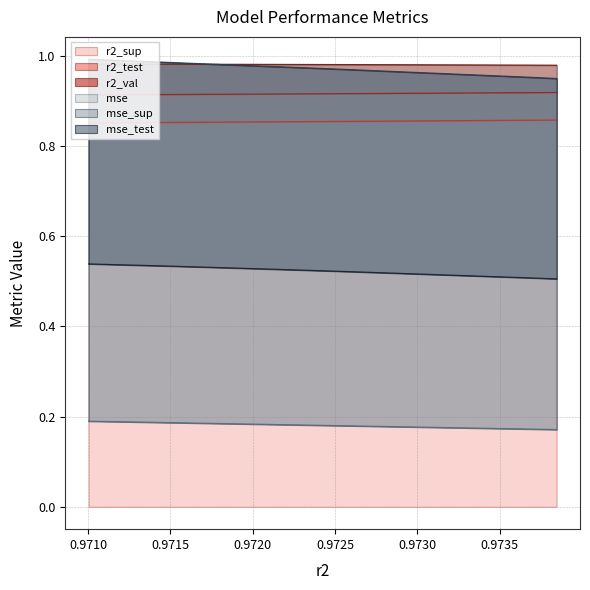

List the series in order of their peak value, highest first.

mse_sup, r2_val, r2_test, r2_sup, mse_test, mse